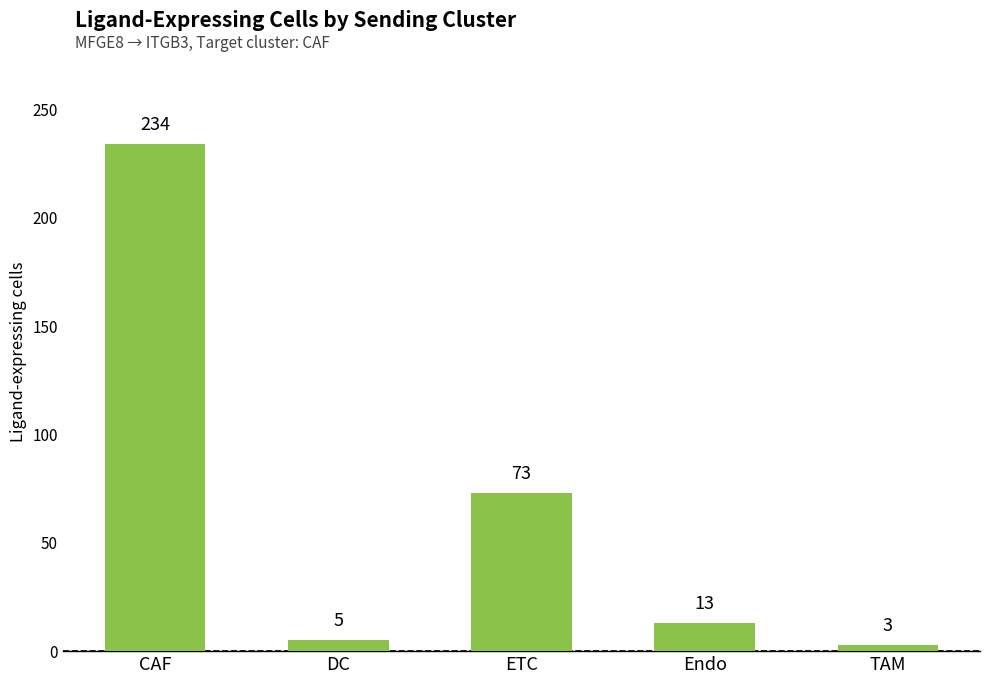

What is the sum of the values at DC and TAM?

8